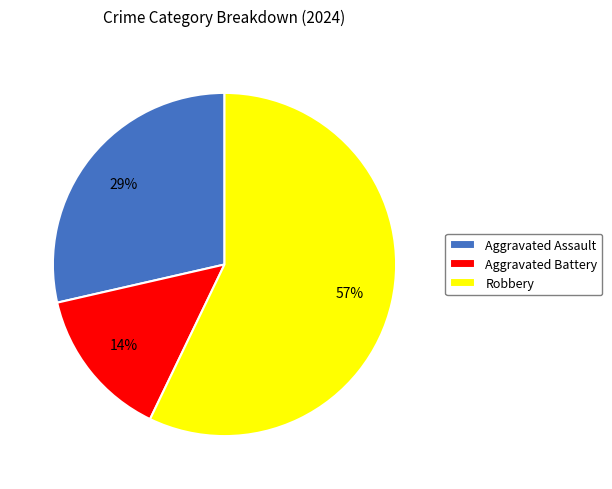

Is it true that Aggravated Assault is 43% of the pie?

False